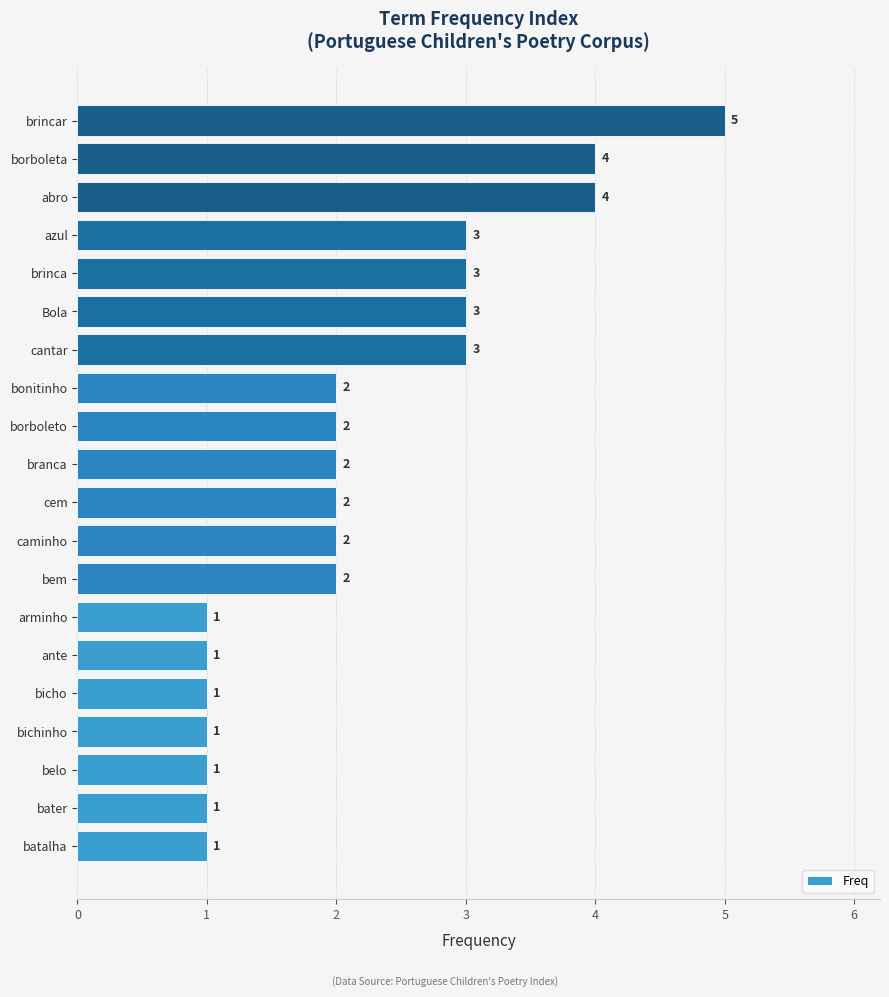

Which label corresponds to the largest value in the chart?

brincar